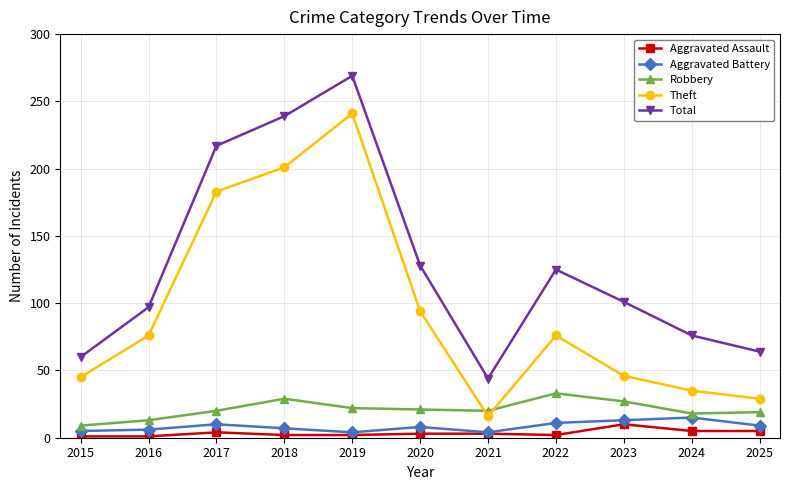

The Theft series shows 125 at 2020. True or false?

False